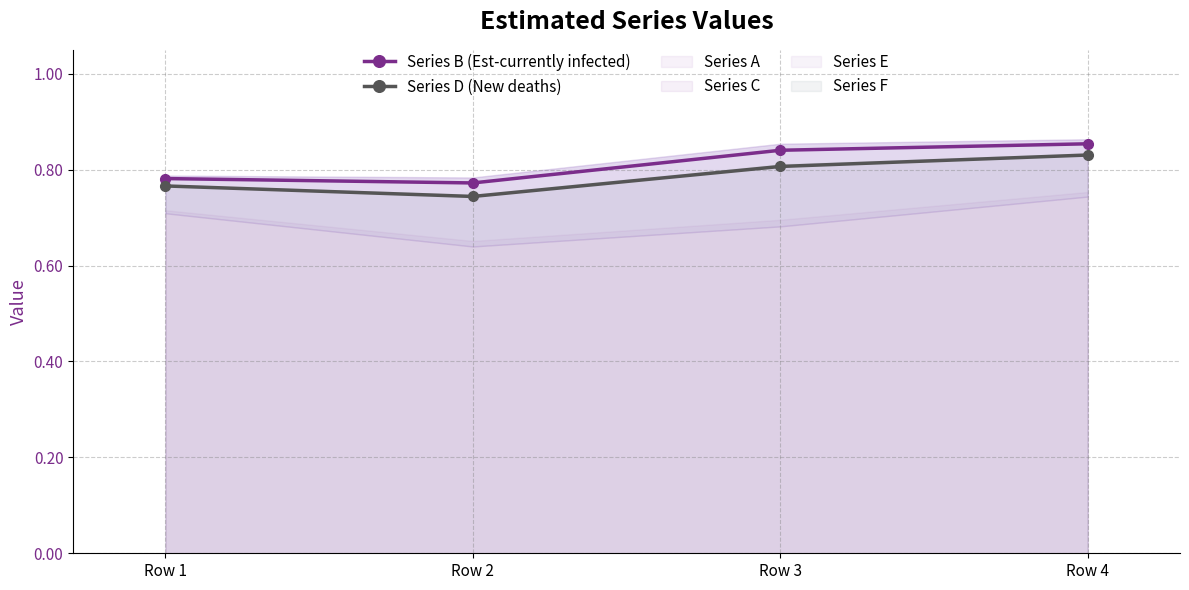

True or false: Series B (Est-currently infected) and Series D (New deaths) intersect in this chart.

False